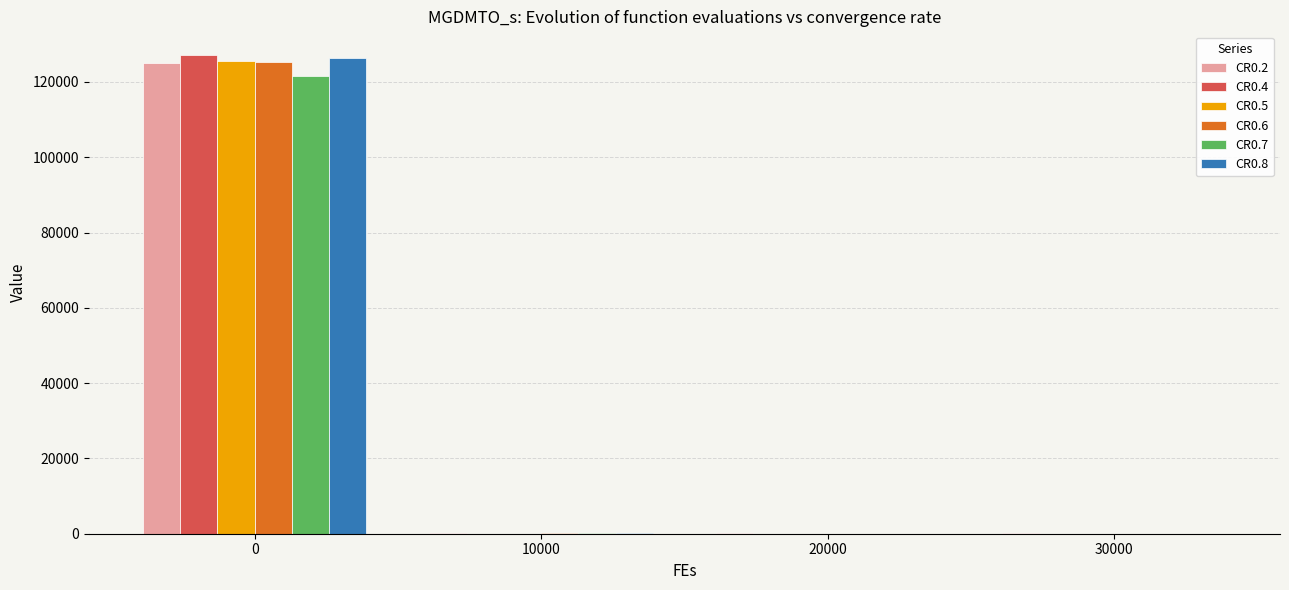

Is the value of CR0.7 at 30000 greater than the value of CR0.5 at 0?

No